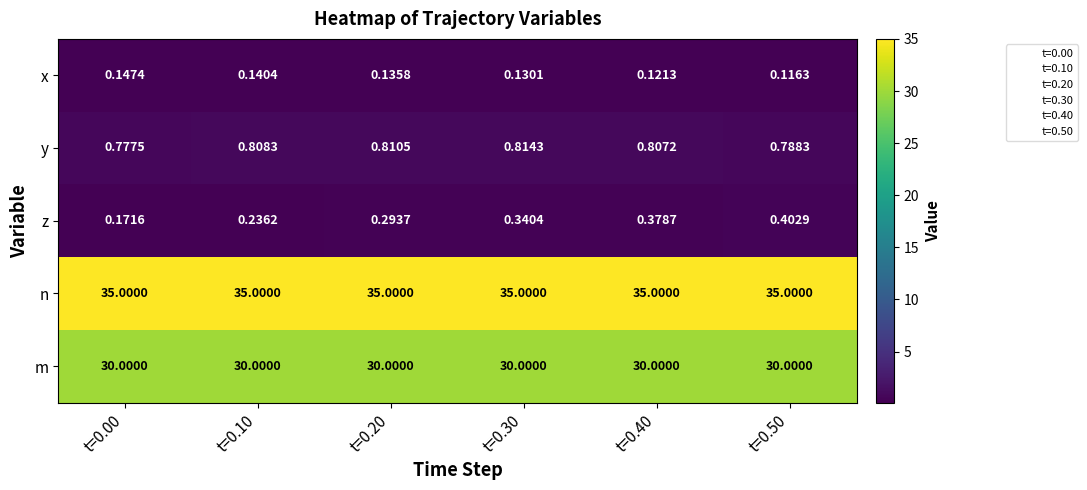

How many data points does each series have?

6